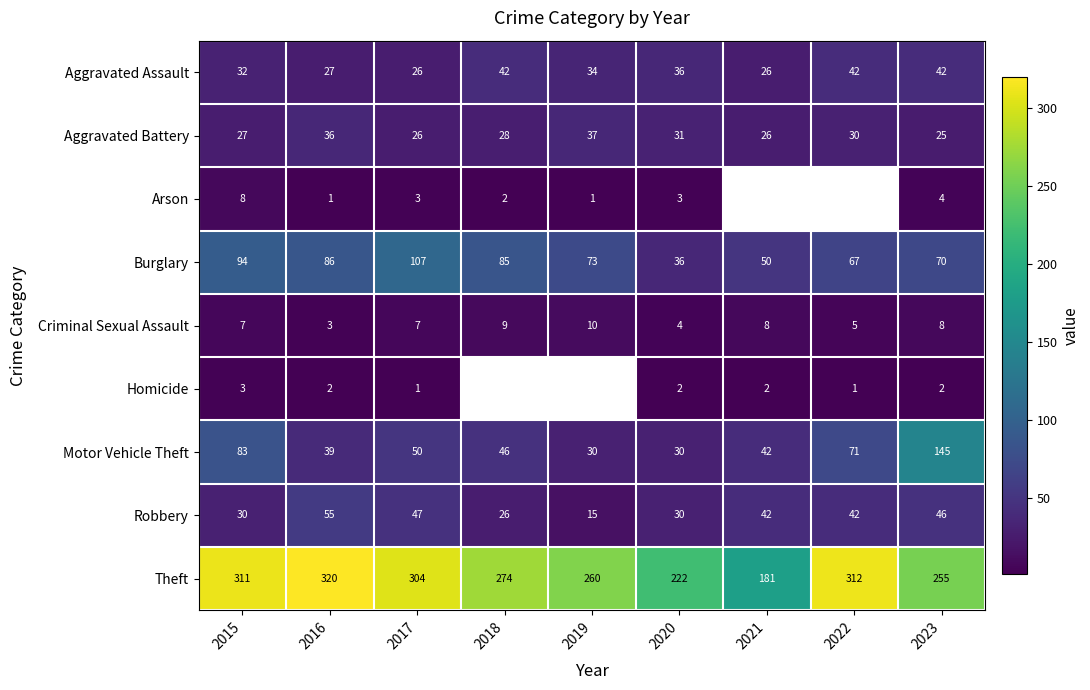

Which has a higher value, 2019 or 2017?

2019